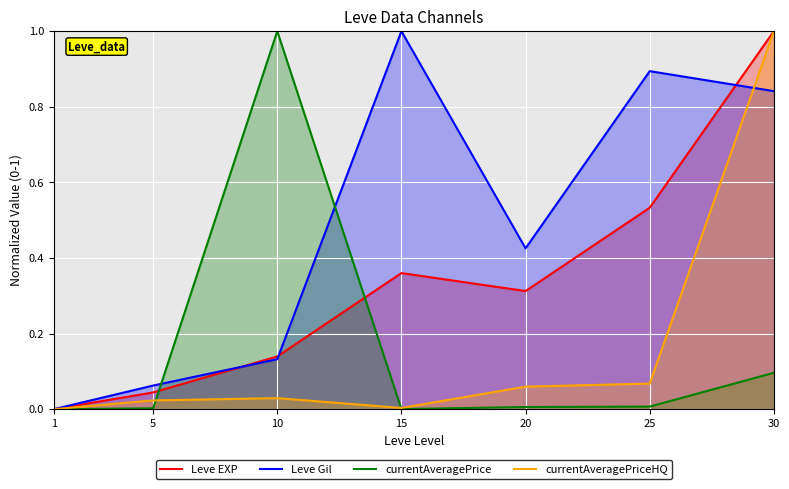

Which series changed the most between 15 and 25?

Leve EXP